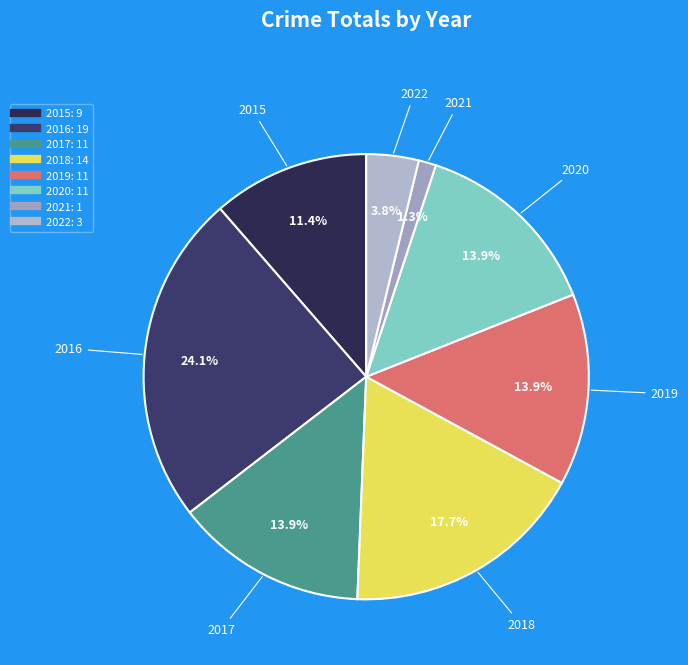

Which slice is the largest?

2016